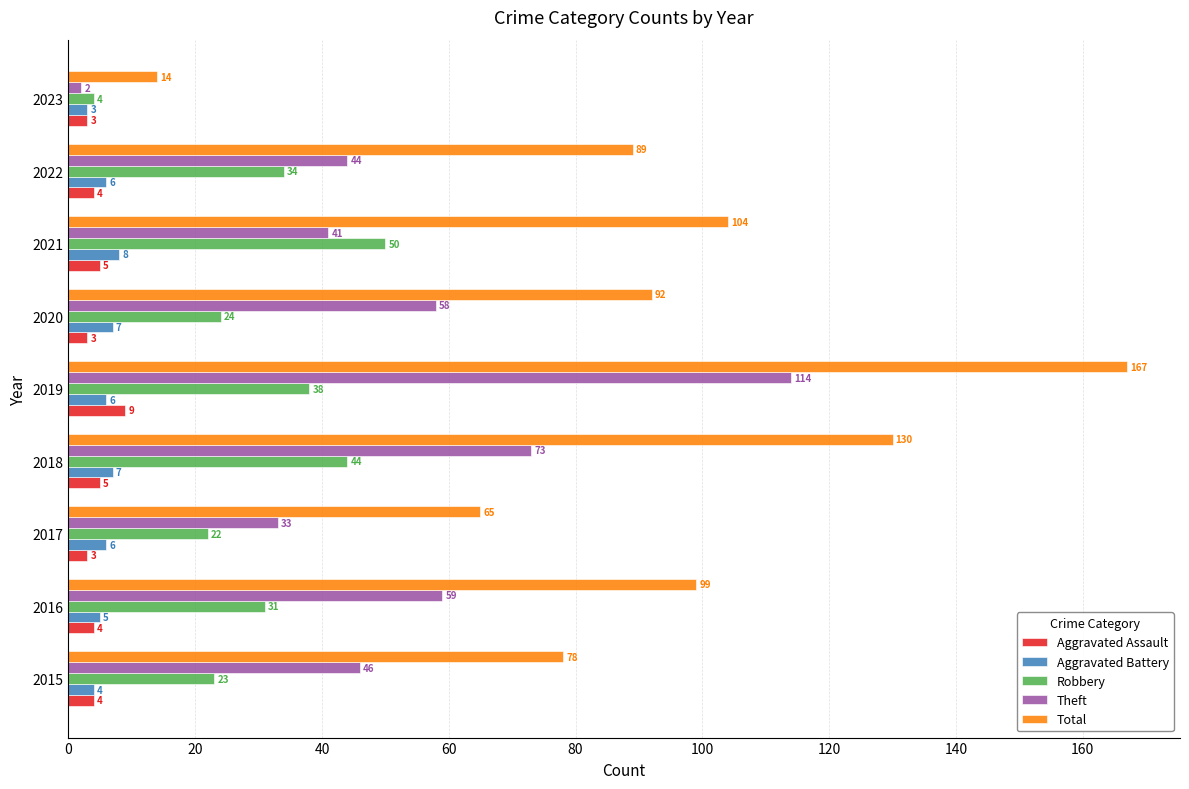

Which series has the largest range (max minus min)?

Total